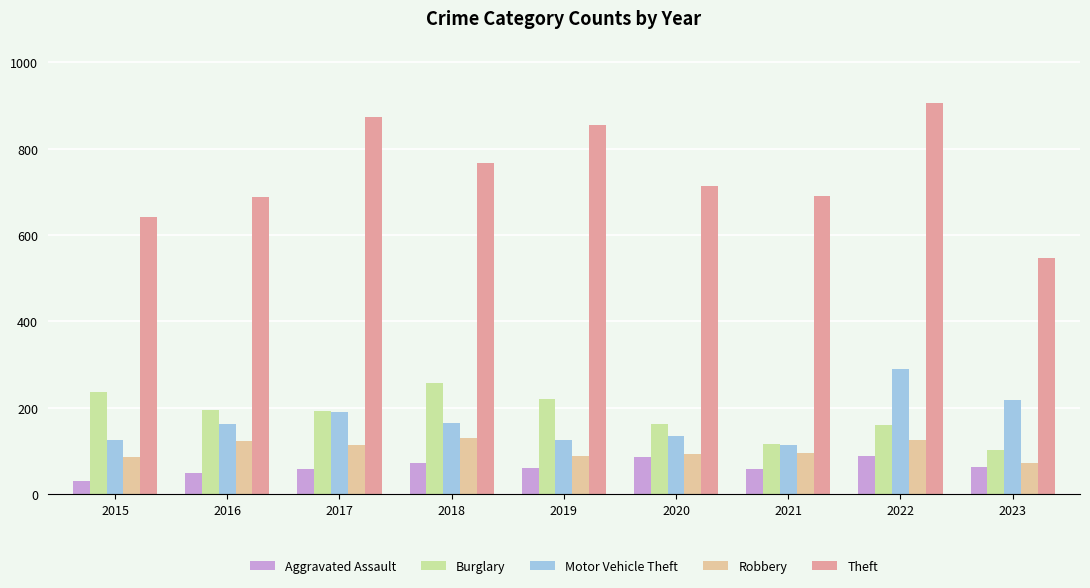

True or false: Aggravated Assault has a value of 72 at 2018.

True